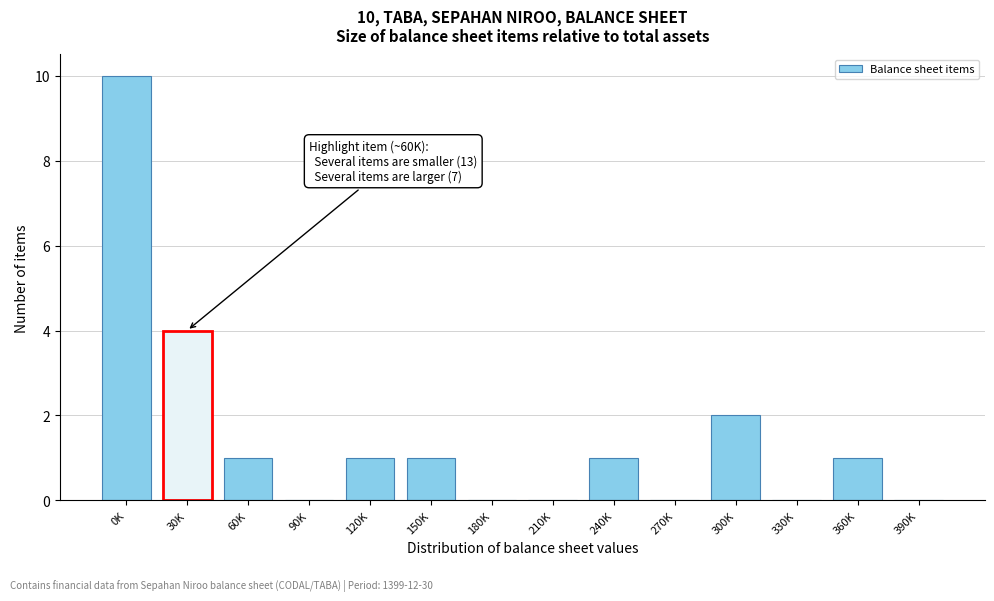

Reading left to right, list all the values displayed in this chart.

0K=10	30K=4	60K=1	90K=0	120K=1	150K=1	180K=0	210K=0	240K=1	270K=0	300K=2	330K=0	360K=1	390K=0